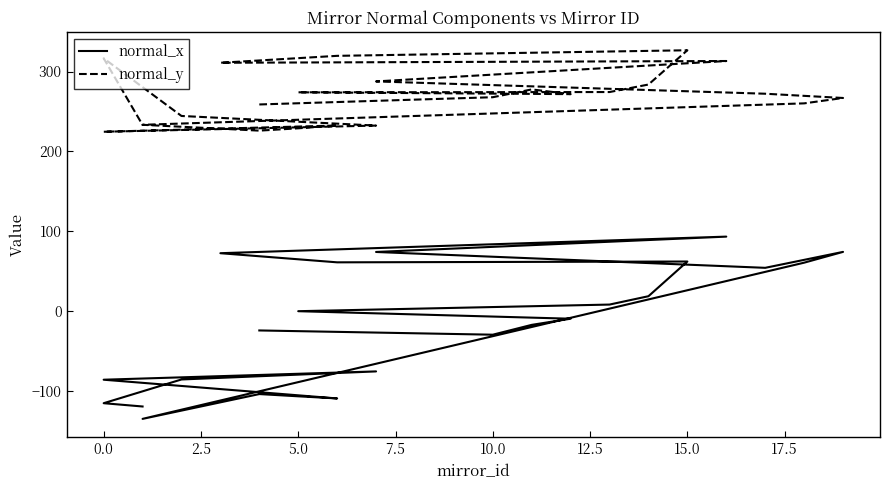

In normal_x, how many points are higher than both neighbors (excluding endpoints)?

5